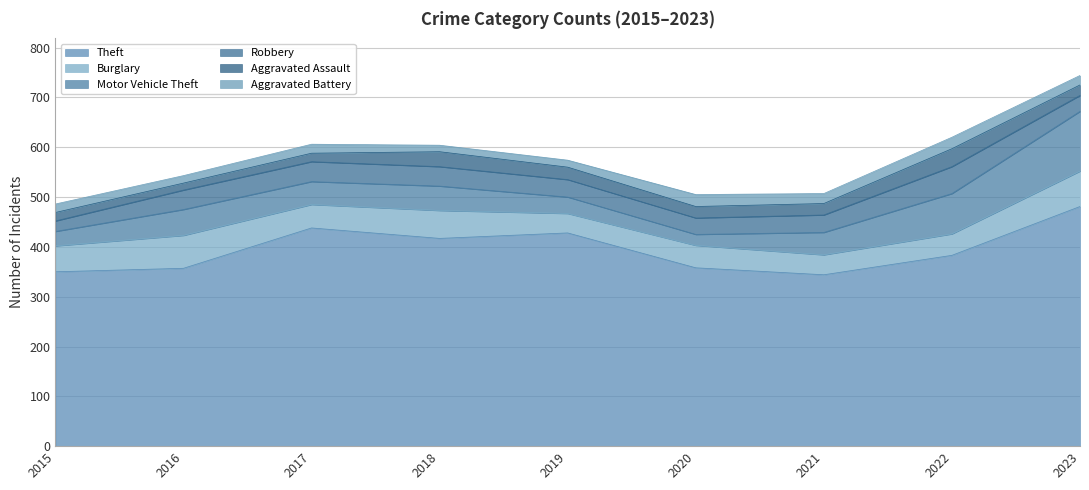

At which label is Aggravated Assault closest to 25?

2019